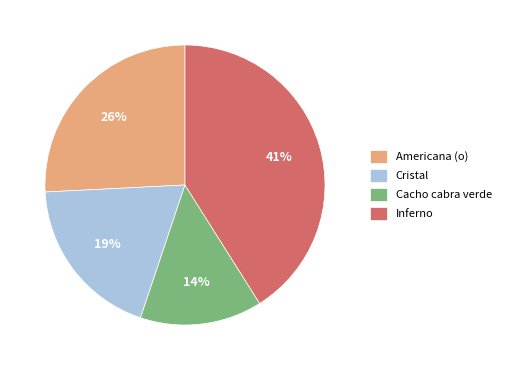

Is it true that Cacho cabra verde is 22% of the pie?

False